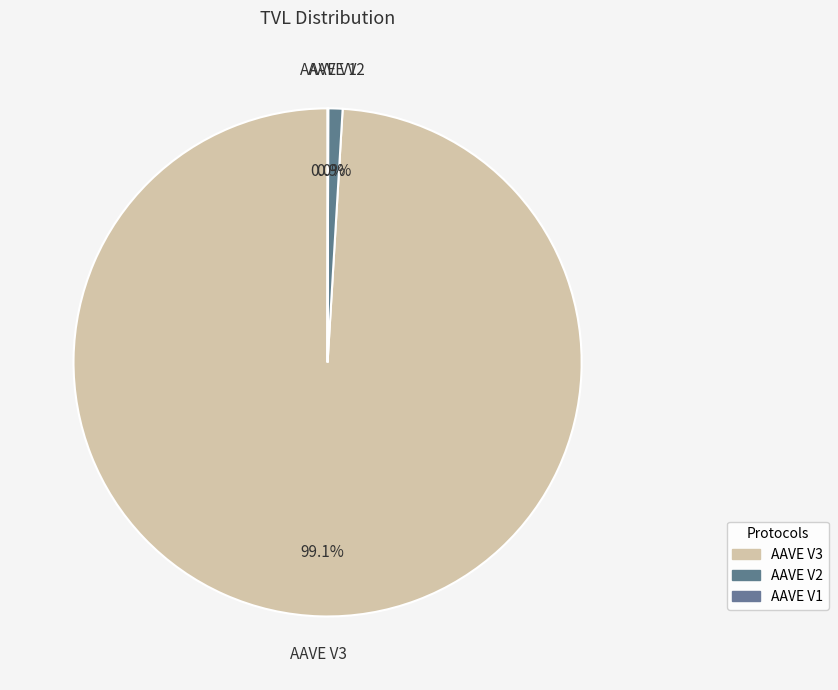

Which slice represents more than half of the pie?

AAVE V3